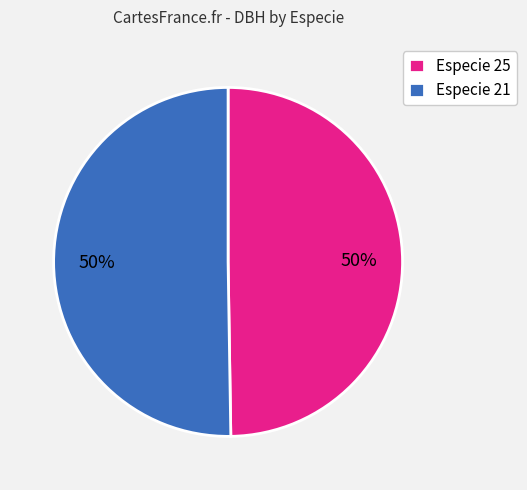

Is it true that Especie 21 is 42% of the pie?

False